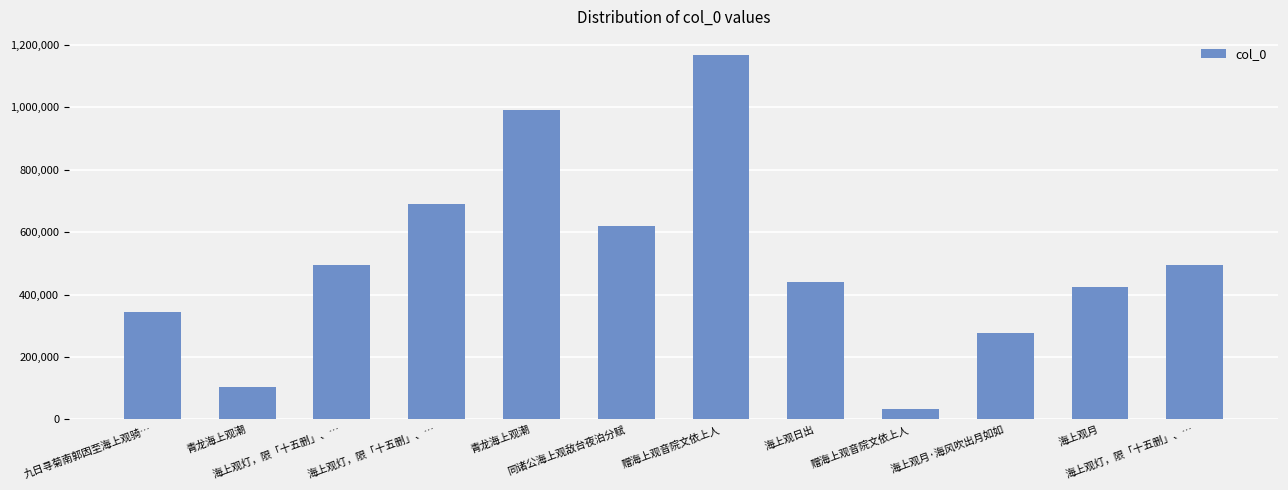

Count the number of data series in this chart.

1